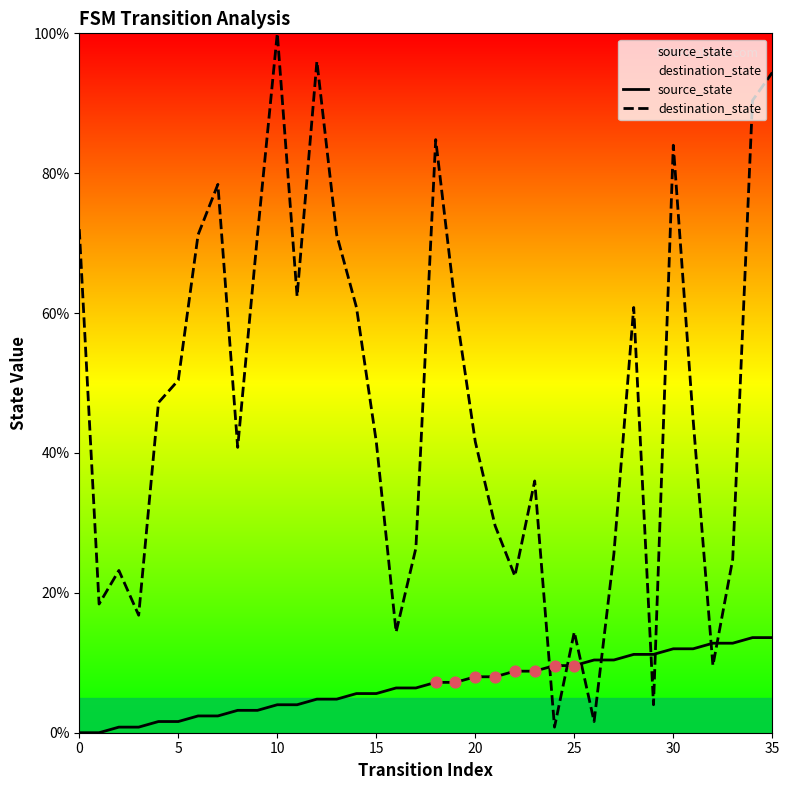

Which series has the largest total across all categories?

destination_state